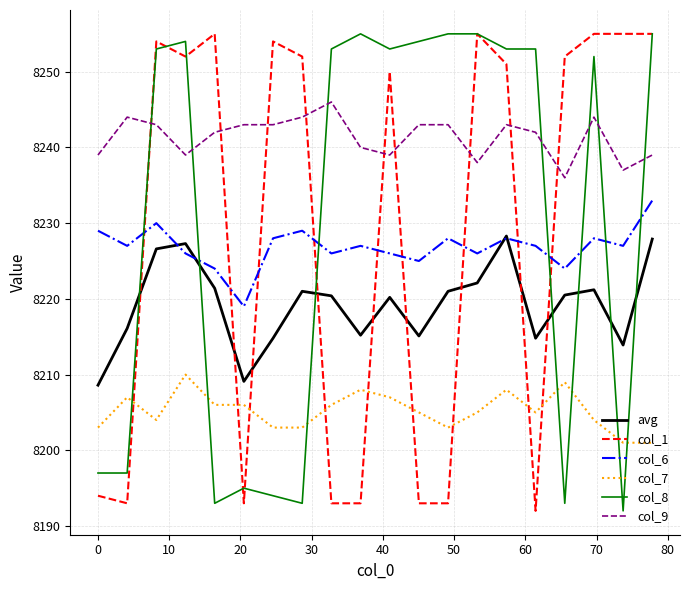

Which series ends up on top after the final intersection of col_8 and avg?

col_8